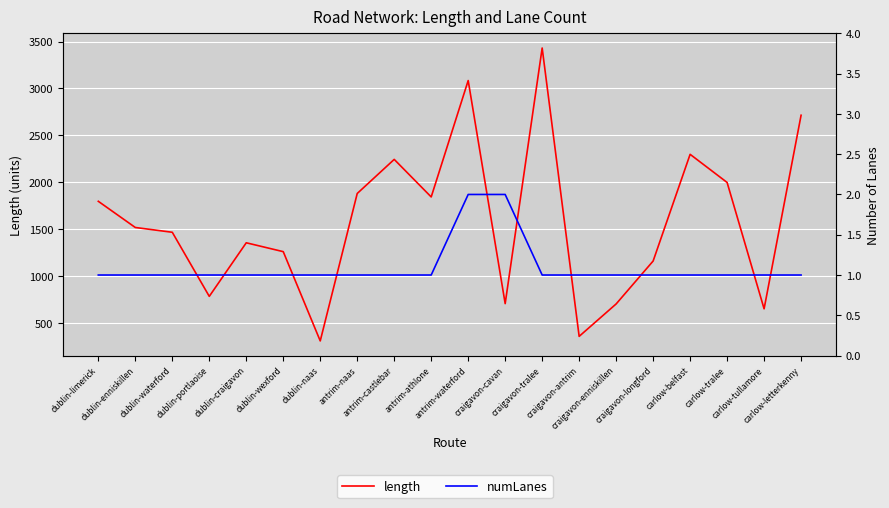

What is the total value across all series at antrim-athlone?

1843.7